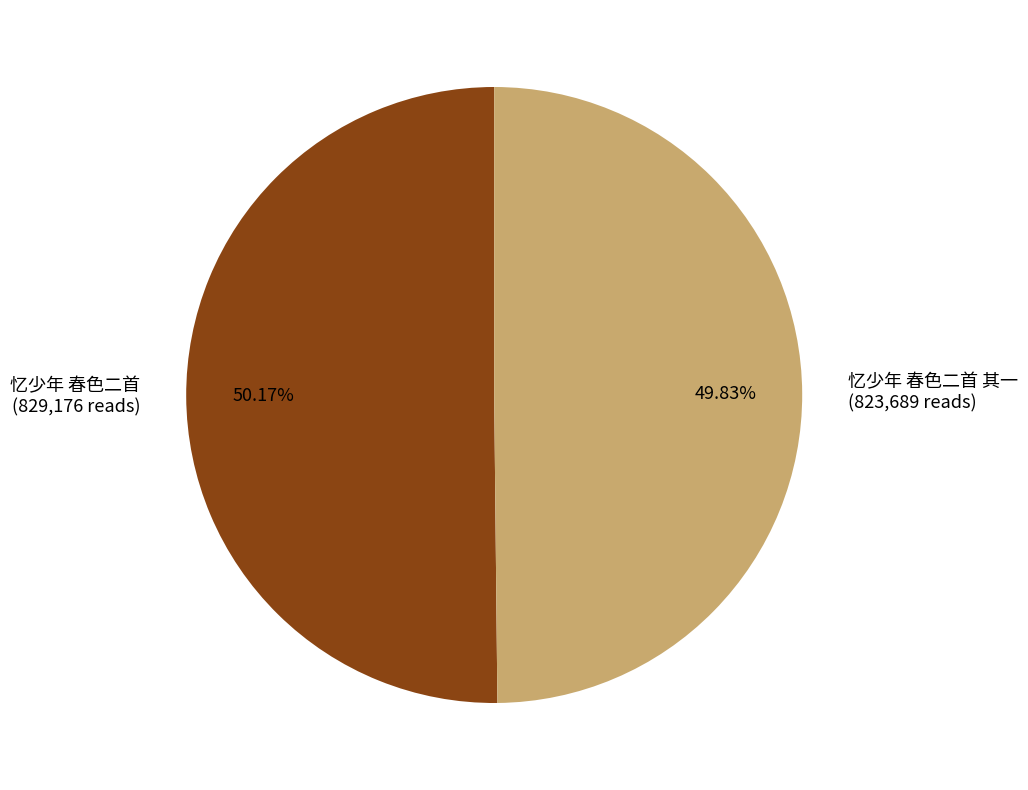

Is there any slice that represents more than half of the pie?

Yes